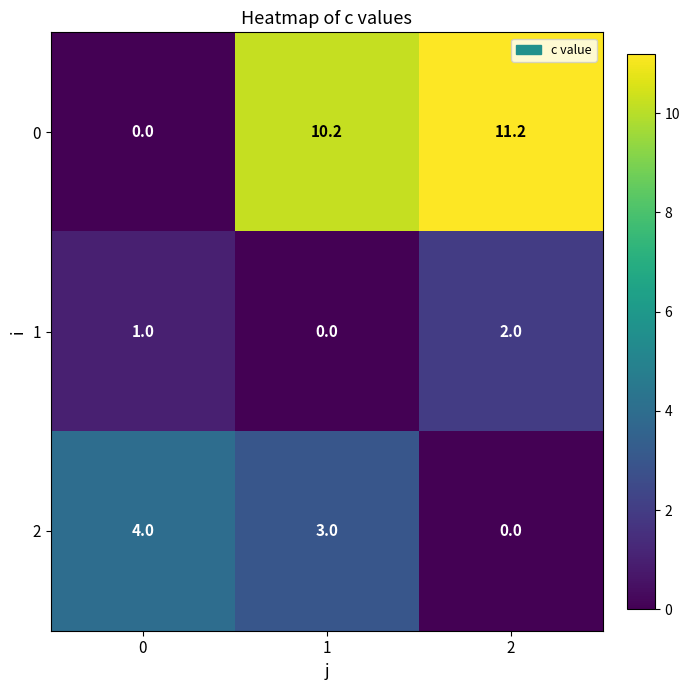

How many data points does each series have?

3